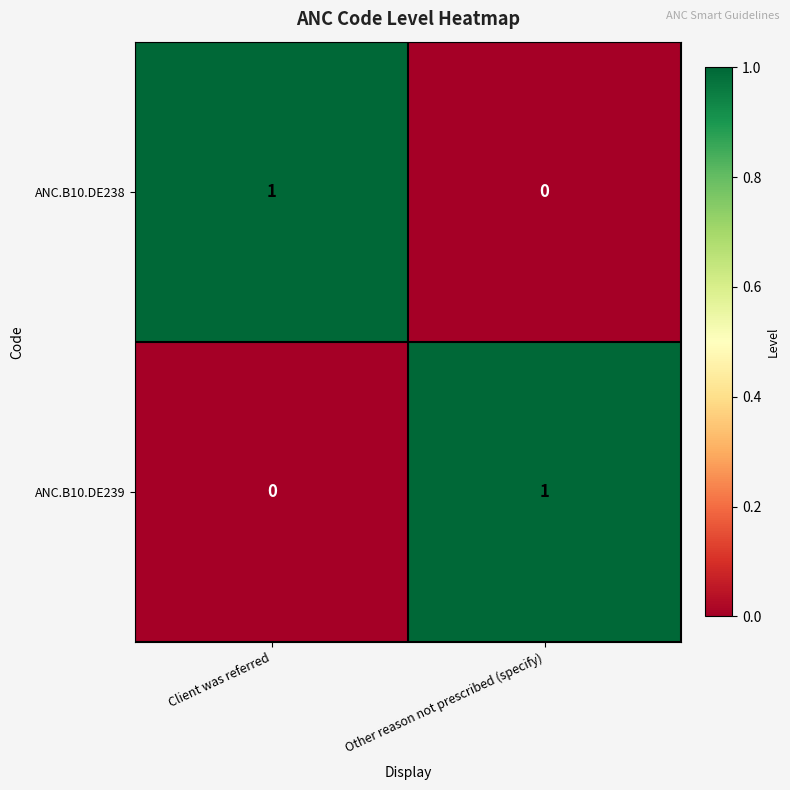

Rank the series at Client was referred from highest to lowest value.

ANC.B10.DE238, ANC.B10.DE239